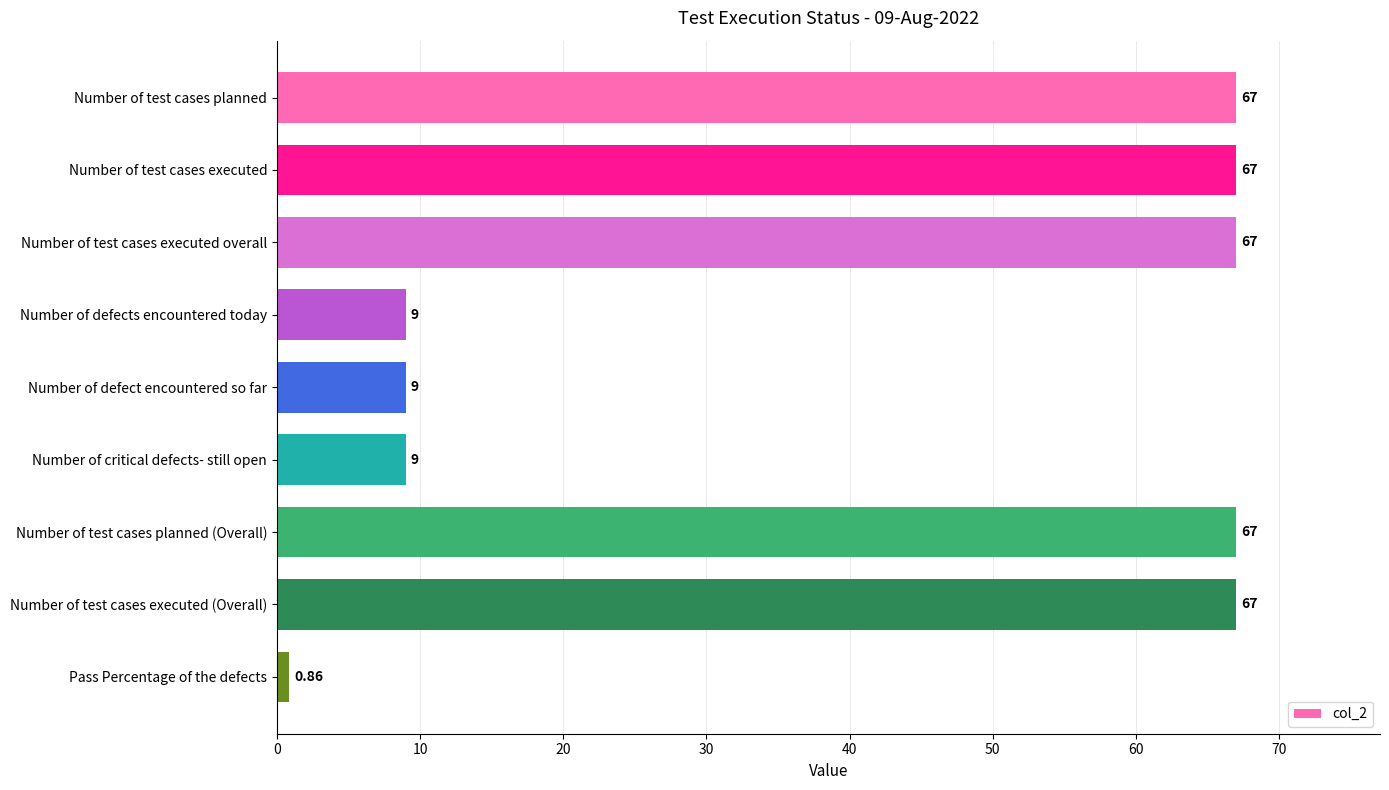

What is the label of the 3rd bar from the bottom?

Number of test cases planned (Overall)